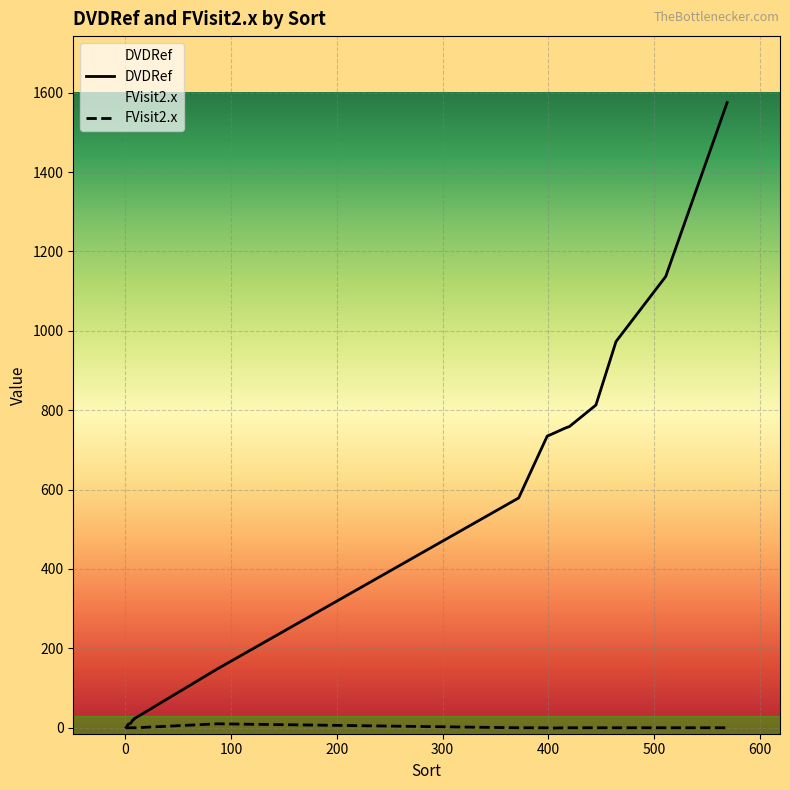

Is the value of FVisit2.x at 87 greater than the value of DVDRef at 7?

No